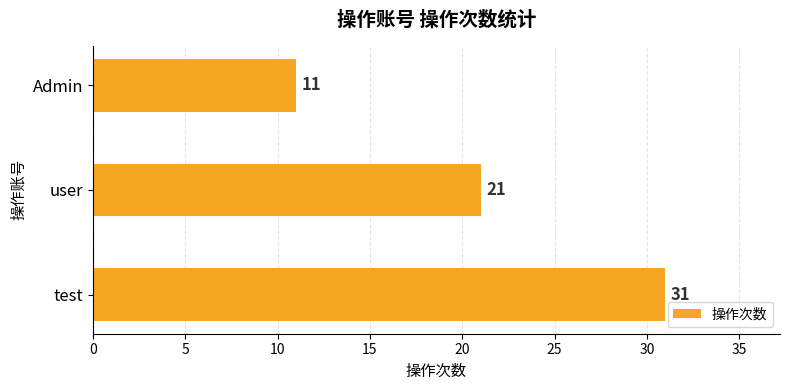

Are the bars horizontal?

Yes